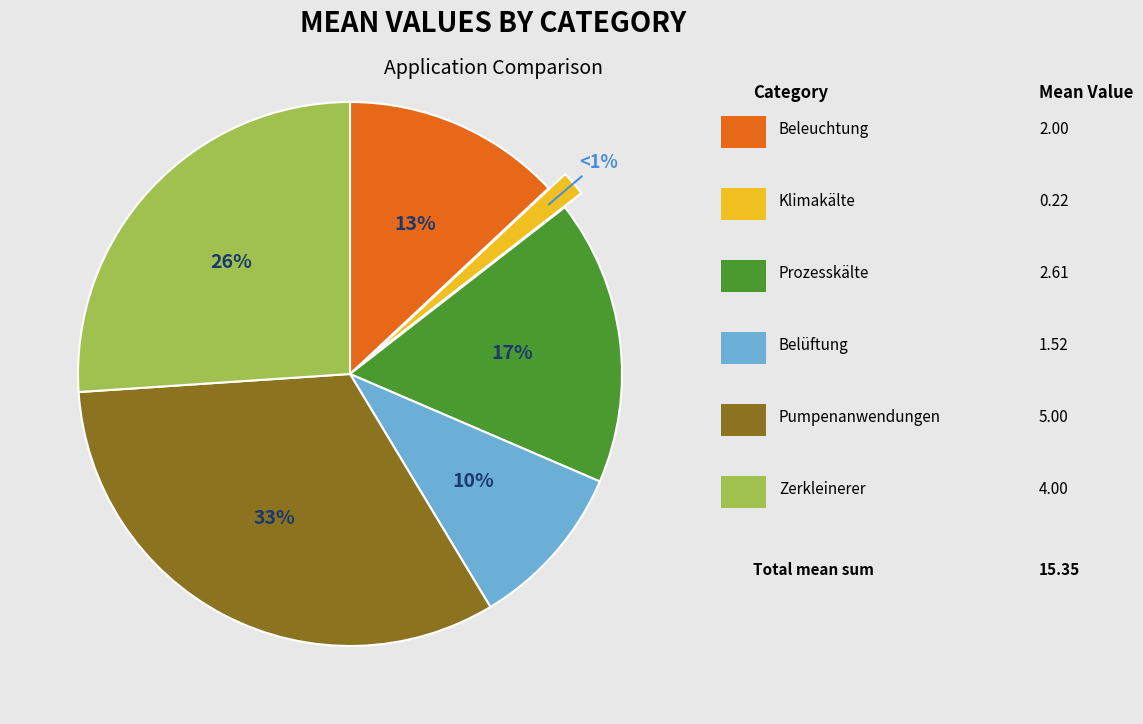

Is there a majority slice in this chart?

No